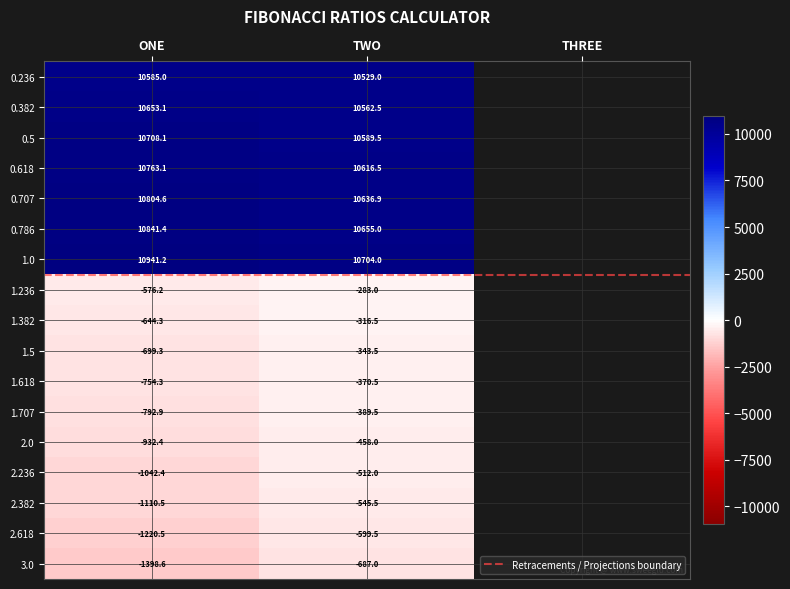

Which category has the lowest value in the 3.0 series?

ONE